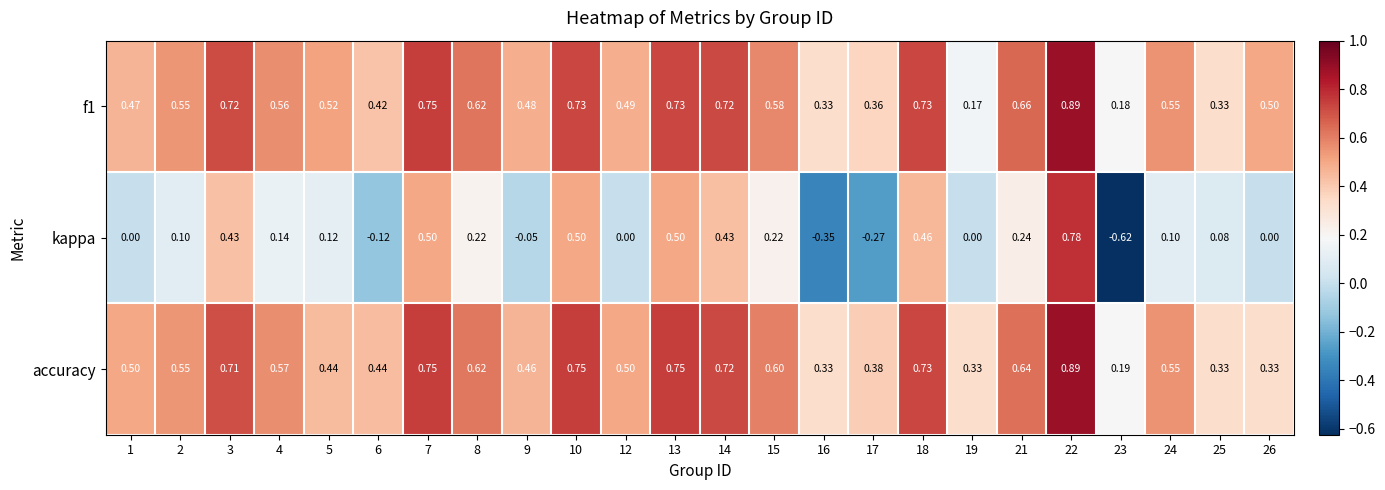

Is the value of kappa at 26 greater than the value of accuracy at 23?

No